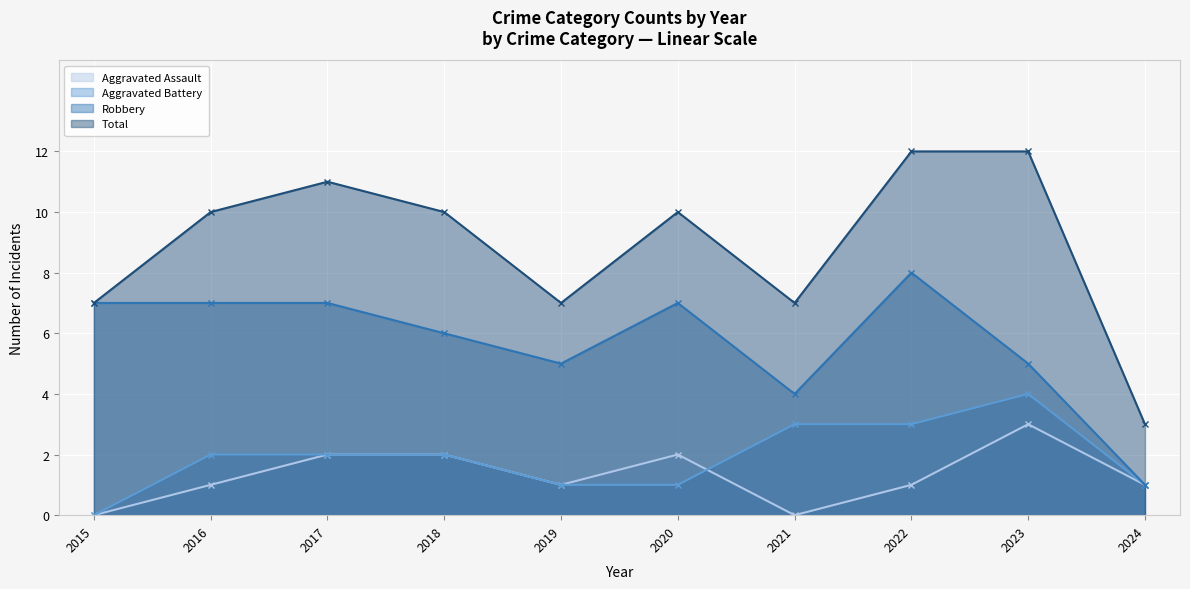

What is the difference between the maximum and minimum values in the Robbery series?

7